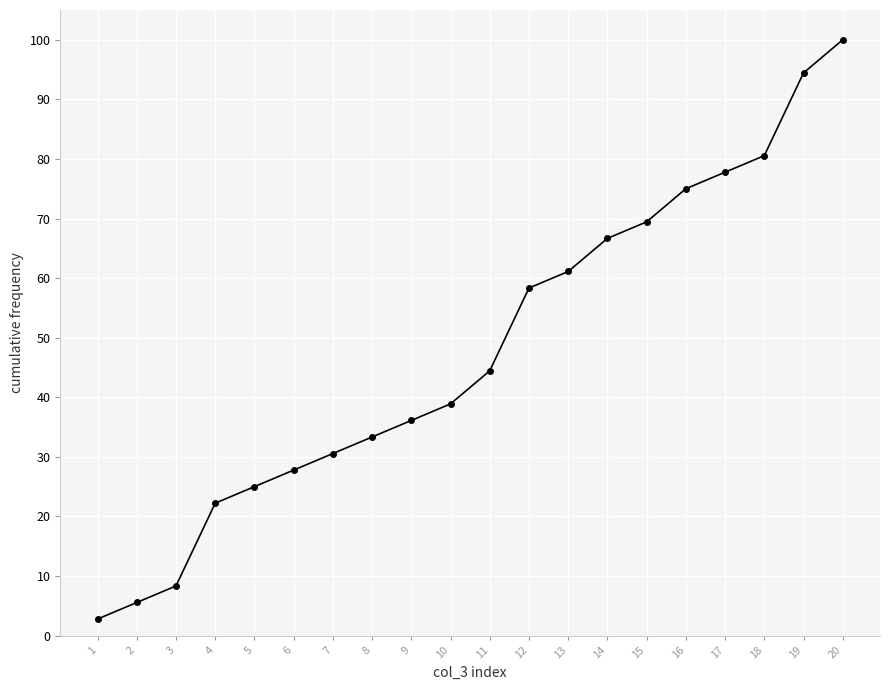

Which label corresponds to the largest value in the chart?

20